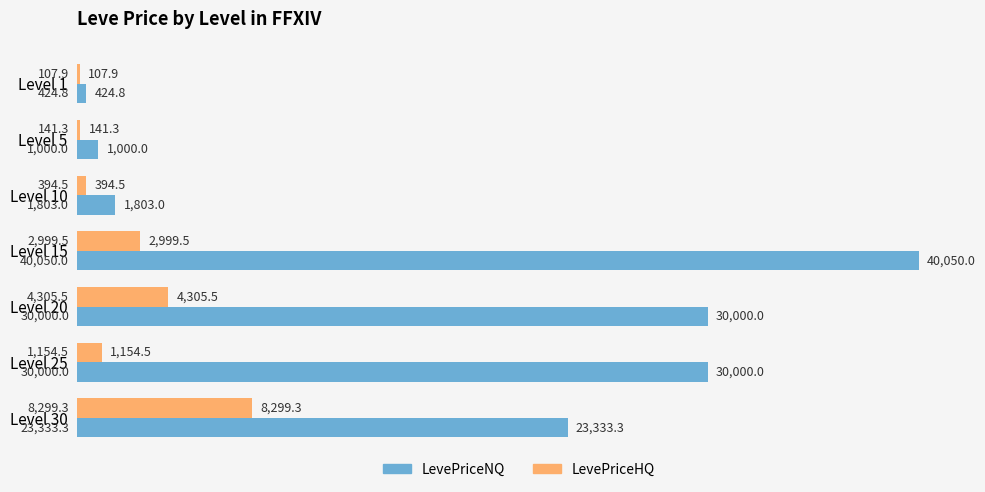

What is the highest value of the LevePriceHQ series?

8299.3